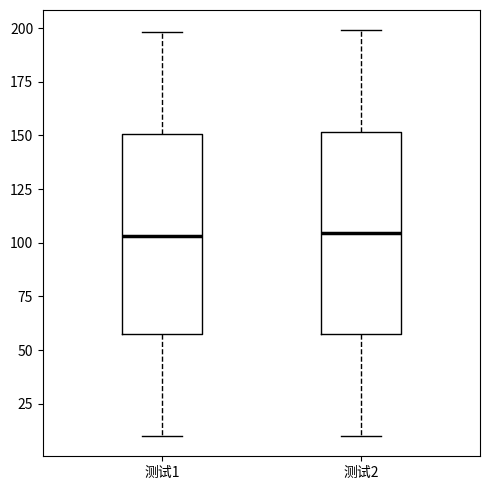

Reading left to right, transcribe this box plot: for each box, give where its median line is, the range the box spans, and where its two whiskers end, as read against the y-axis. The values are not printed on the chart, so give them approximately, as read against the axis.

测试1: median 105, box 60 to 150, whiskers 10 to 200
测试2: median 105, box 60 to 150, whiskers 10 to 200